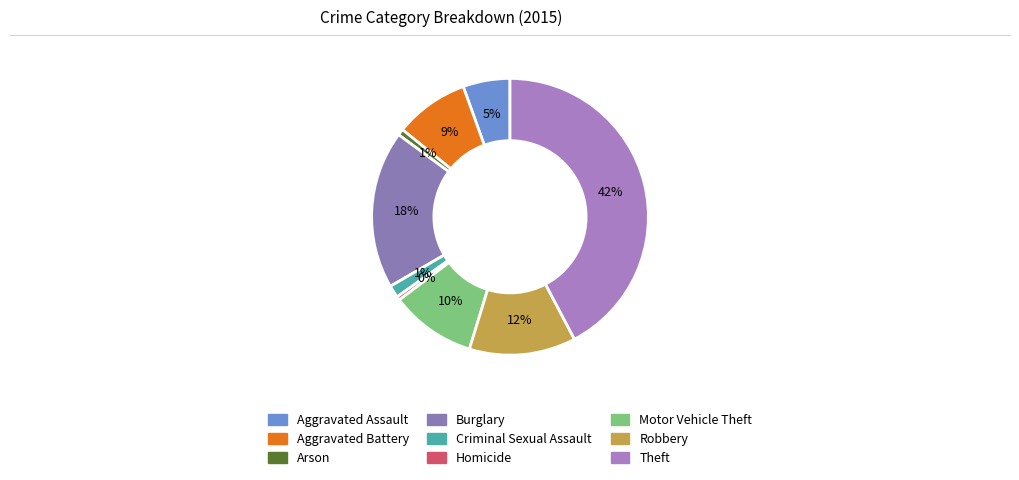

The Homicide slice represents 9% of the pie. True or false?

False